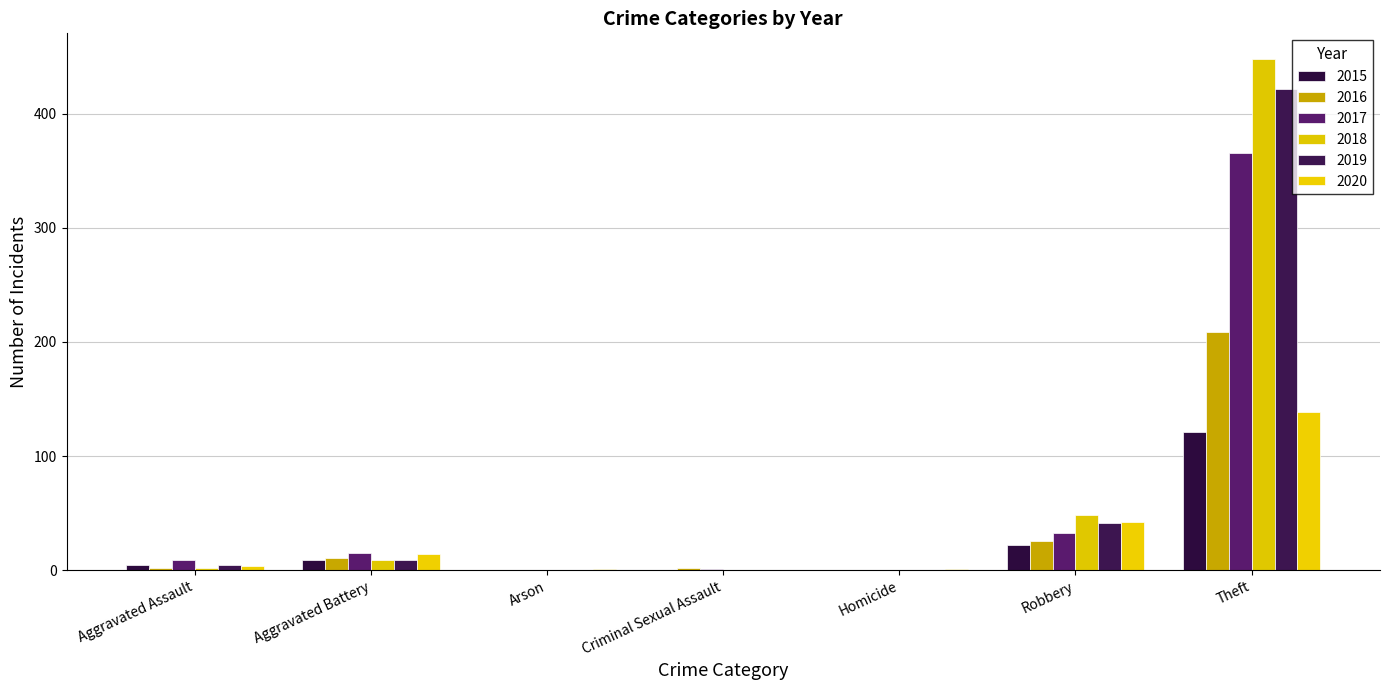

At how many categories does at least one series exceed 31?

2